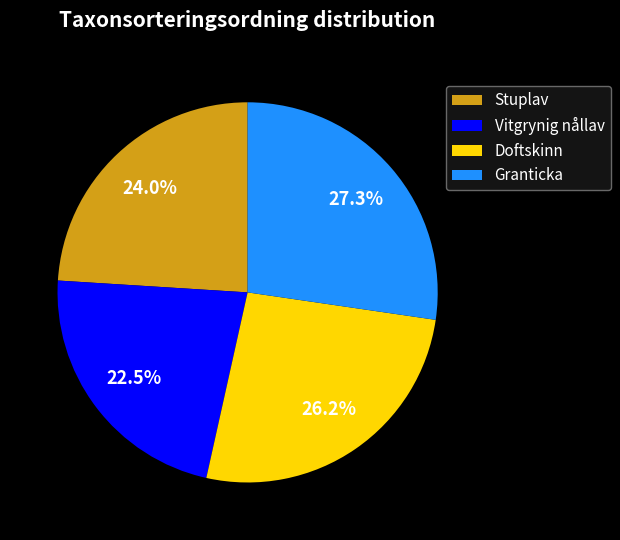

What is the ratio of the value at Vitgrynig nållav to the value at Stuplav?

0.9